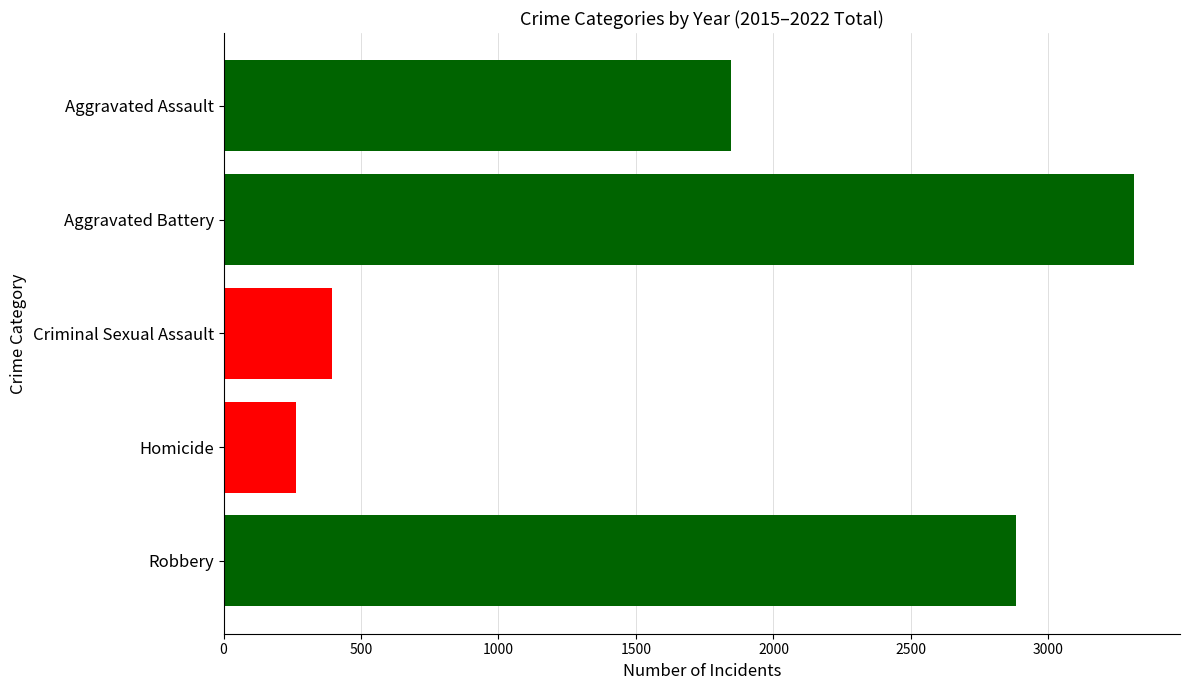

What is the sum of all values?

8698